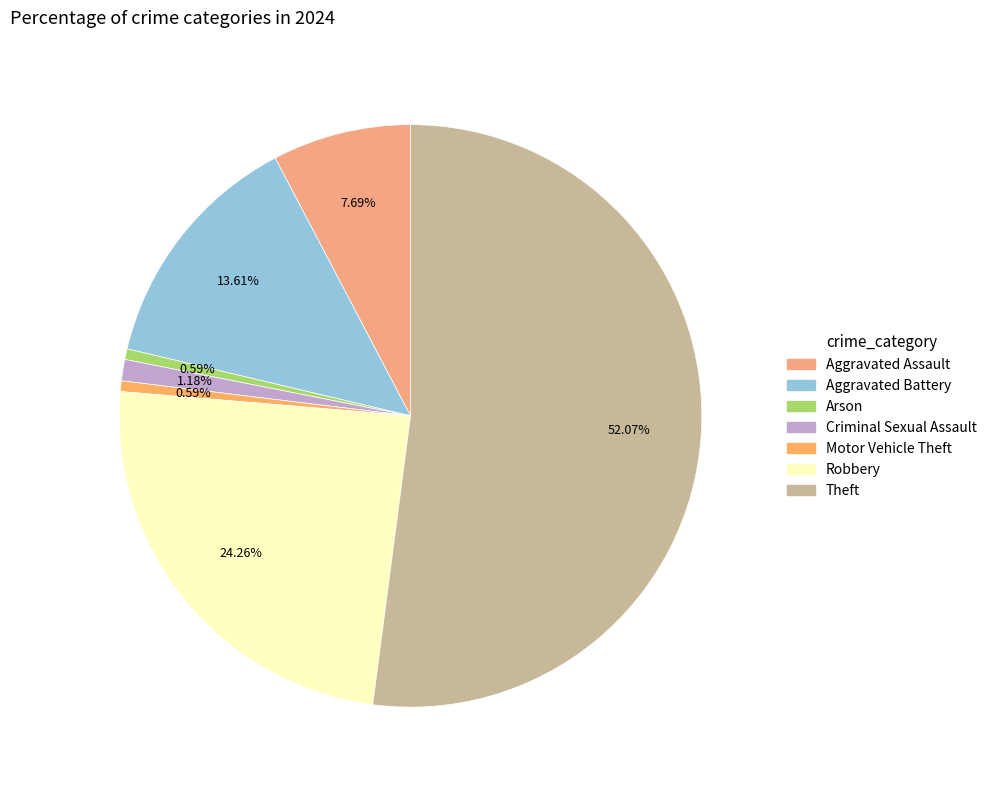

To the nearest percent, what portion does Theft represent?

52%